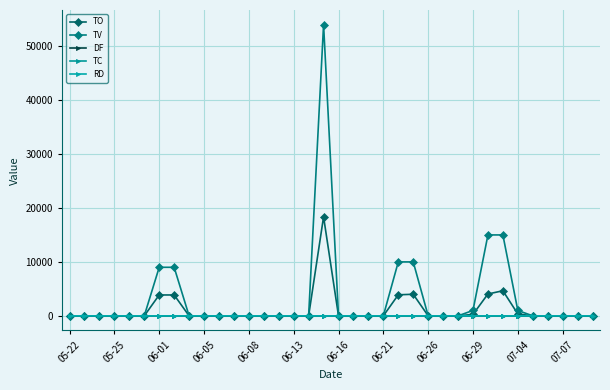

What are all the series names shown in the legend?

TO, TV, DF, TC, RD